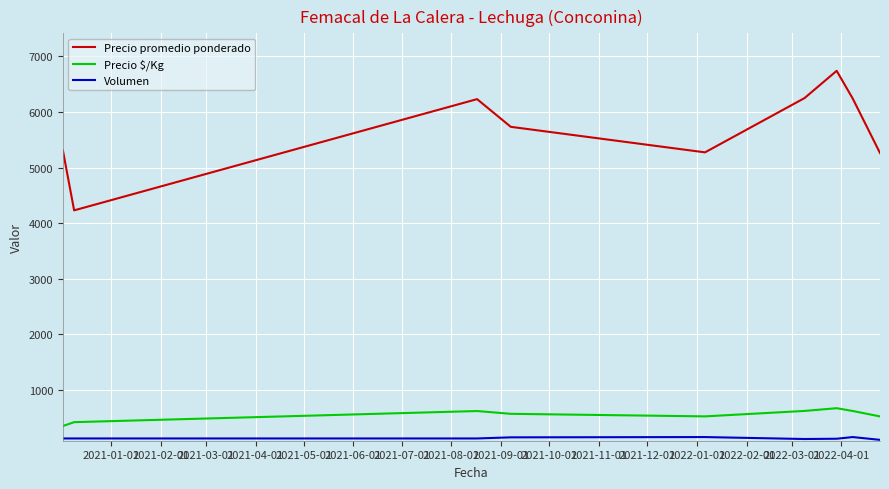

What is the difference between the maximum and minimum values in the Precio $/Kg series?

320